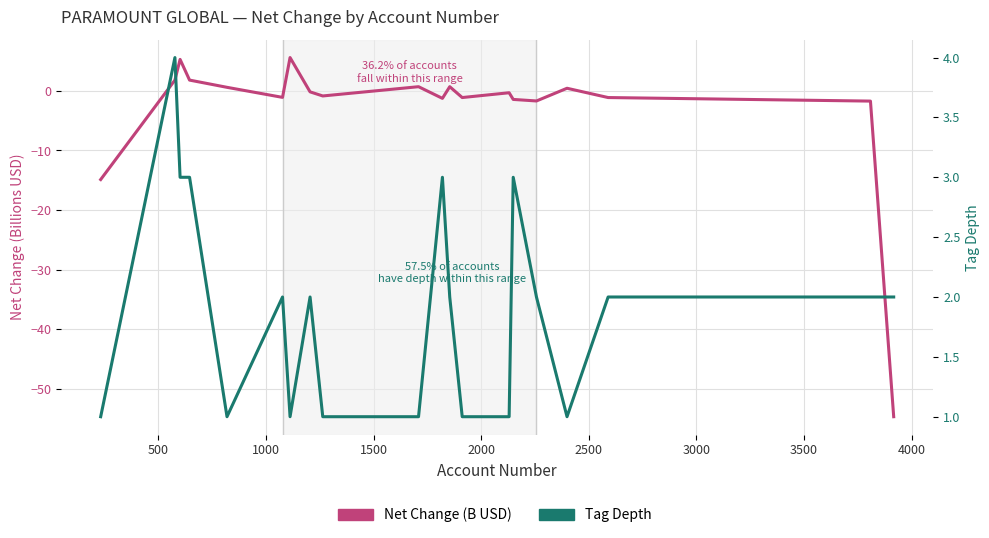

True or false: Tag Depth and Net Change (B USD) cross at least once.

True